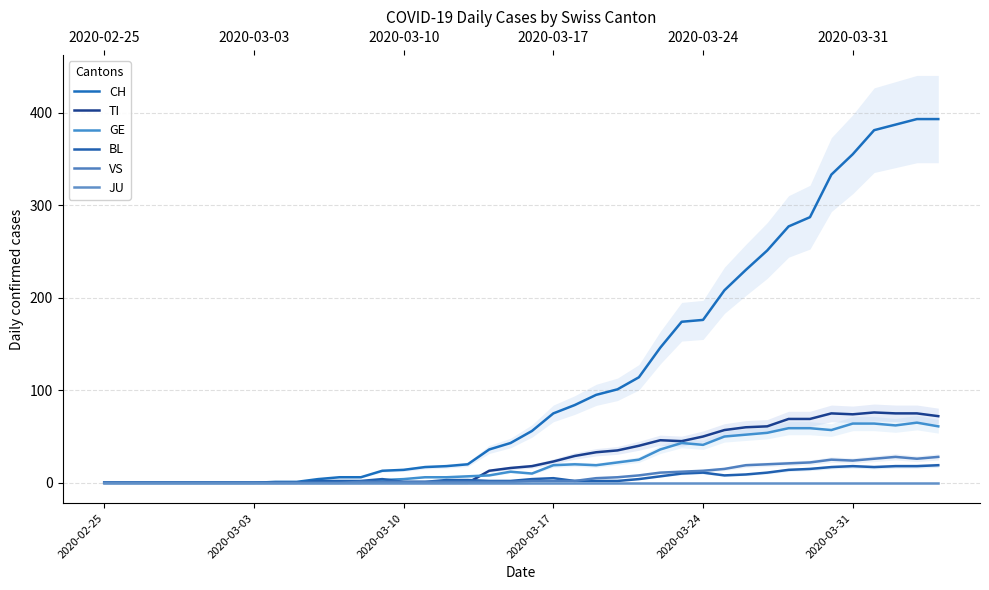

Which series has the largest total across all categories?

CH